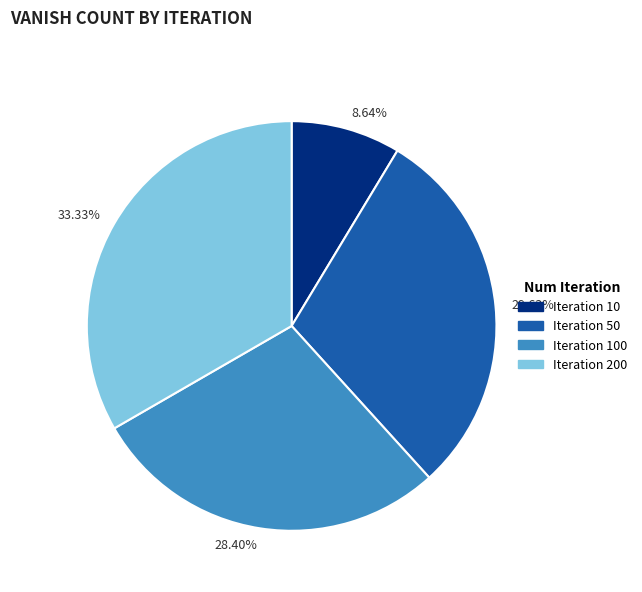

Do 28.40% and 29.63% together represent more than half of the pie?

Yes